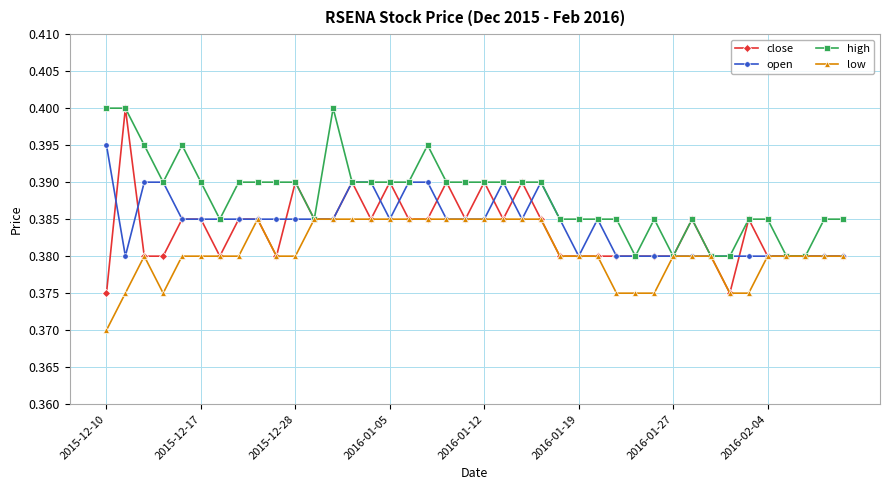

How many open values are between 0 and 1?

40